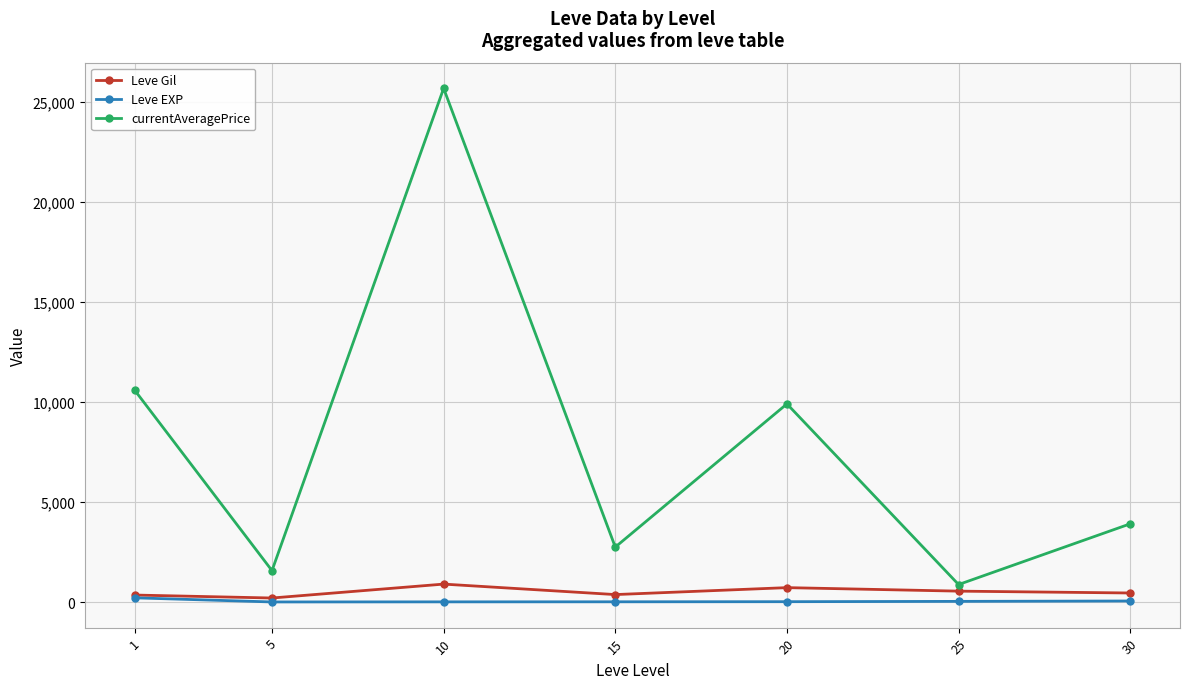

Count the number of data series in this chart.

3